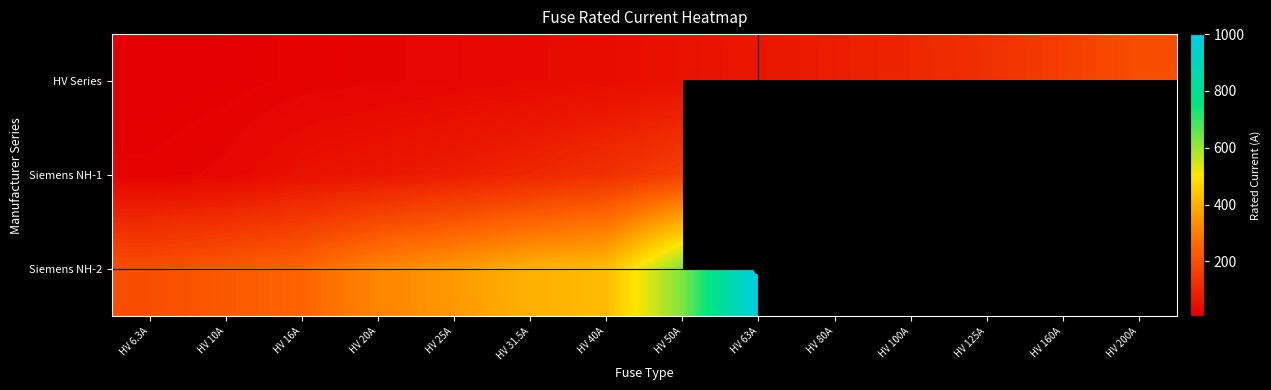

What is the sum of all HV Series values?

926.8